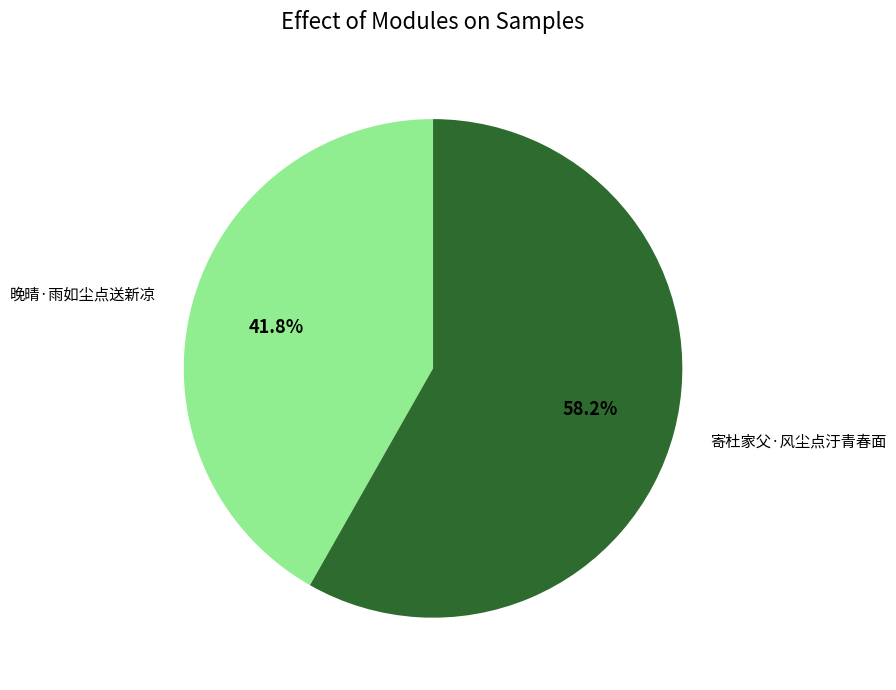

Does any single category account for the majority?

Yes